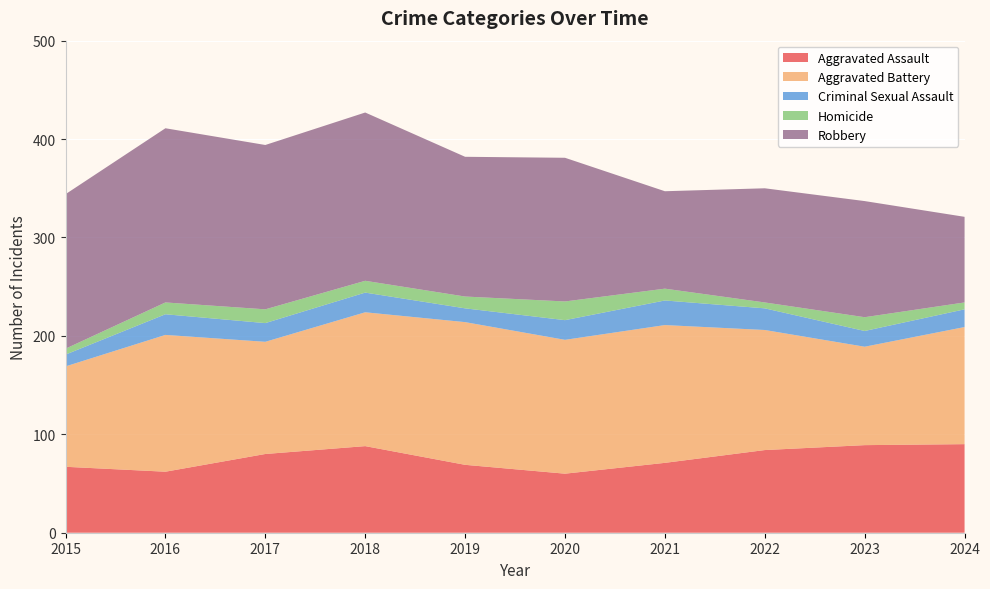

Reading right to left, list all the values displayed in this chart.

Aggravated Assault: 2024=90	2023=89	2022=84	2021=71	2020=60	2019=69	2018=88	2017=80	2016=62	2015=67
Aggravated Battery: 2024=119	2023=100	2022=122	2021=140	2020=136	2019=145	2018=136	2017=114	2016=139	2015=102
Criminal Sexual Assault: 2024=18	2023=16	2022=22	2021=25	2020=20	2019=14	2018=20	2017=19	2016=21	2015=12
Homicide: 2024=7	2023=14	2022=6	2021=12	2020=19	2019=12	2018=12	2017=14	2016=12	2015=6
Robbery: 2024=87	2023=118	2022=116	2021=99	2020=146	2019=142	2018=171	2017=167	2016=177	2015=157